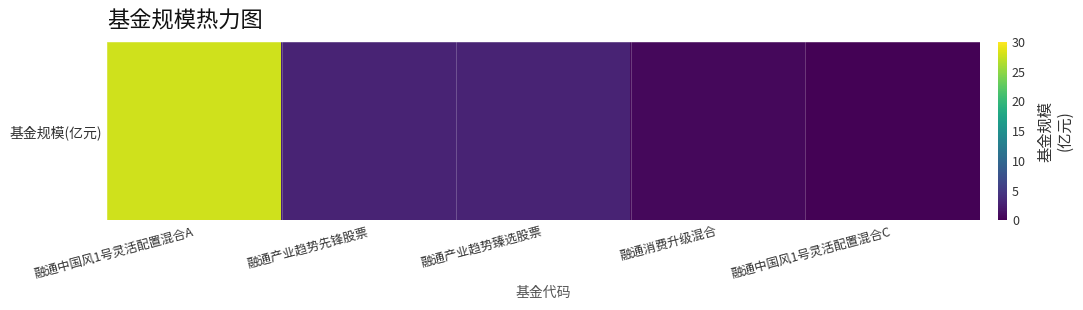

List the labels in order of value, largest first.

融通中国风1号灵活配置混合A, 融通产业趋势先锋股票, 融通产业趋势臻选股票, 融通消费升级混合, 融通中国风1号灵活配置混合C